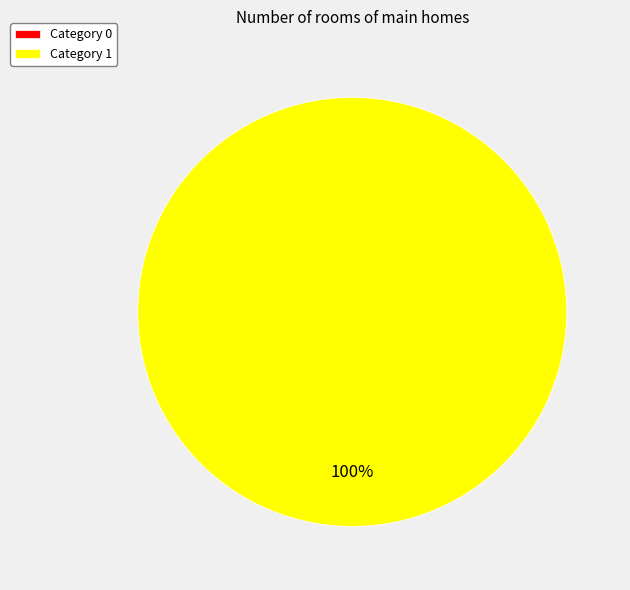

What is the total percentage of 1 and 0?

100.0%